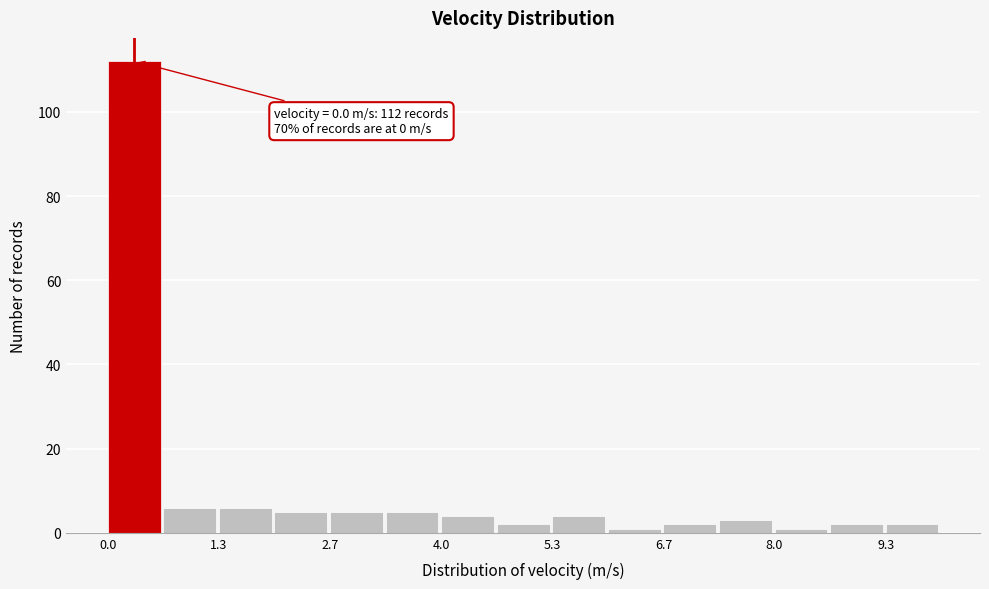

Read against the x-axis, roughly where is the centre of the tallest bar?

0.4